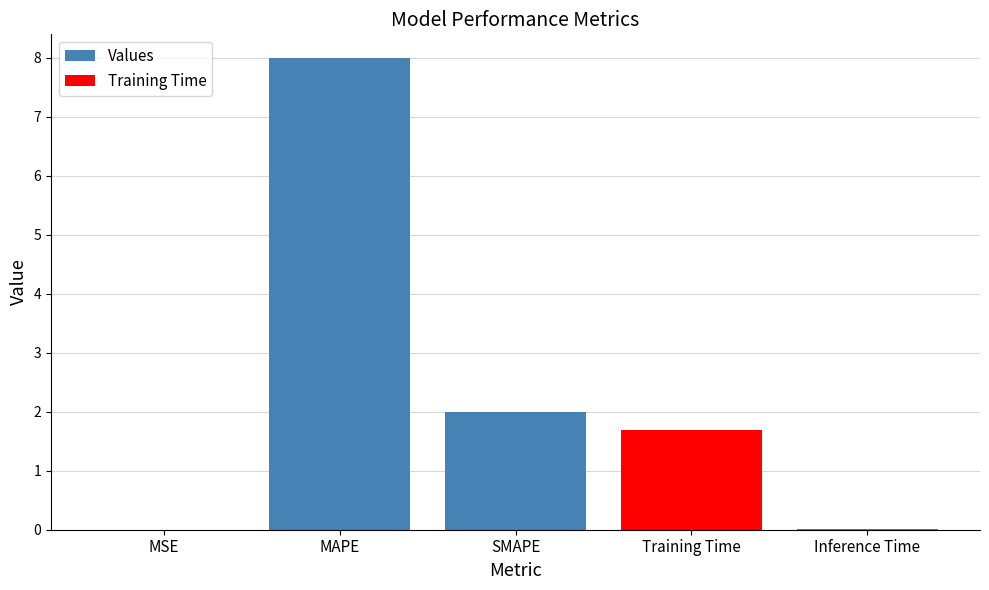

What is the maximum value shown in the chart?

8.0